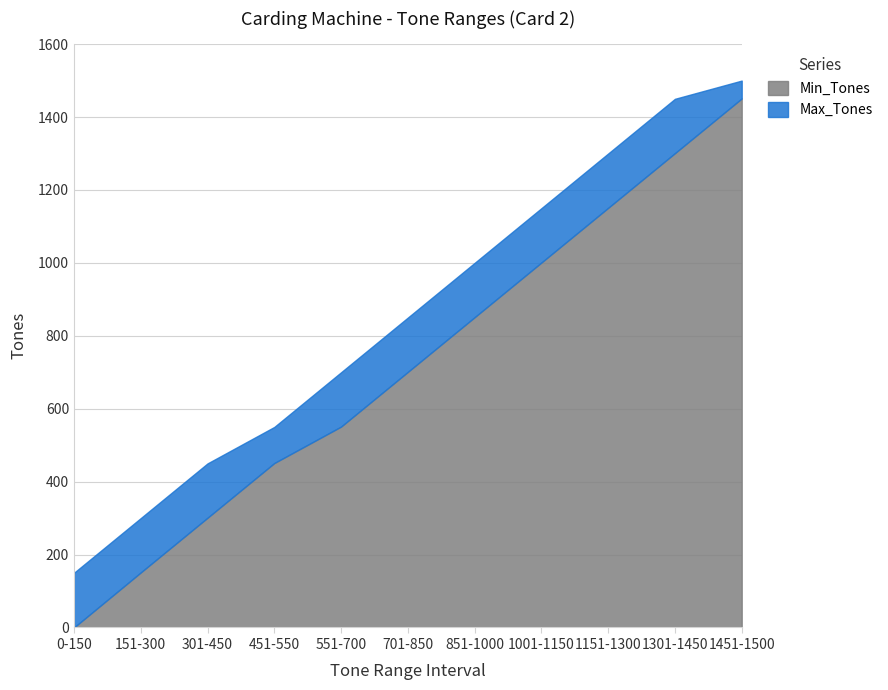

What is the difference between the maximum and second lowest values in the Min_Tones series?

1300